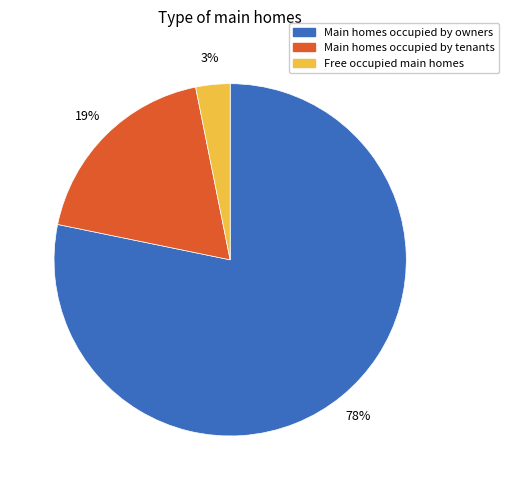

Does any single category account for the majority?

Yes